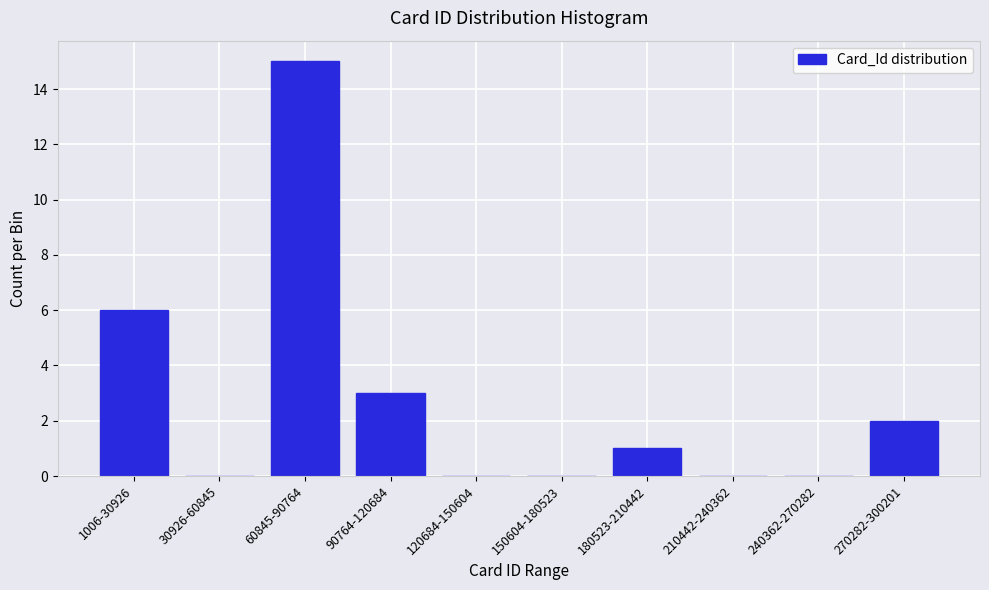

Reading left to right, extract all data points from this chart.

1006-30926=6	30926-60845=0	60845-90764=15	90764-120684=3	120684-150604=0	150604-180523=0	180523-210442=1	210442-240362=0	240362-270282=0	270282-300201=2